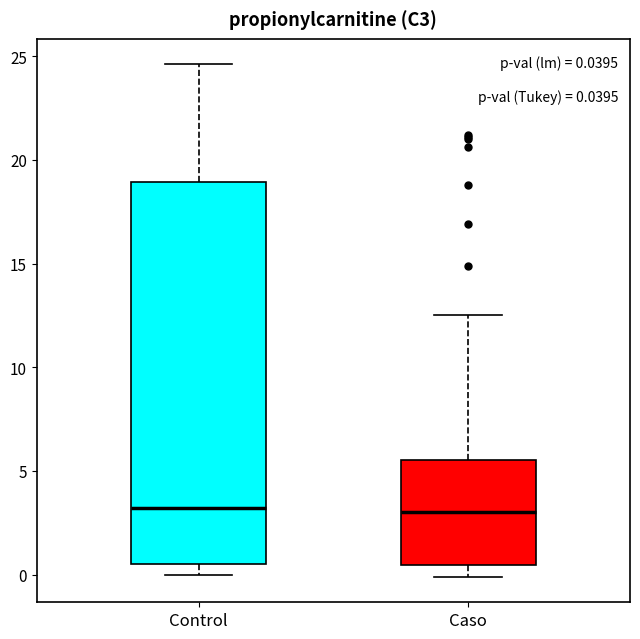

Which box is the tallest, from its lower edge to its upper edge?

Control